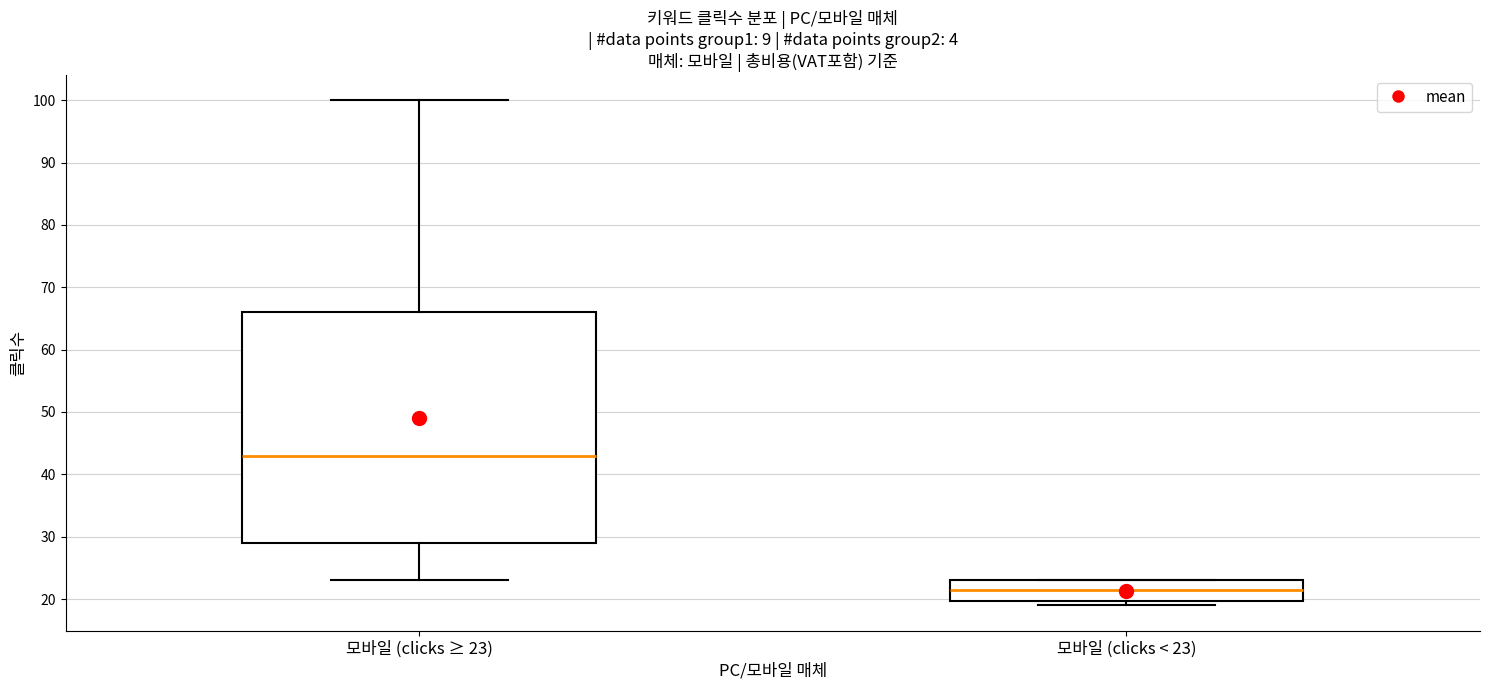

Which box's median line is the highest?

모바일 (clicks ≥ 23)